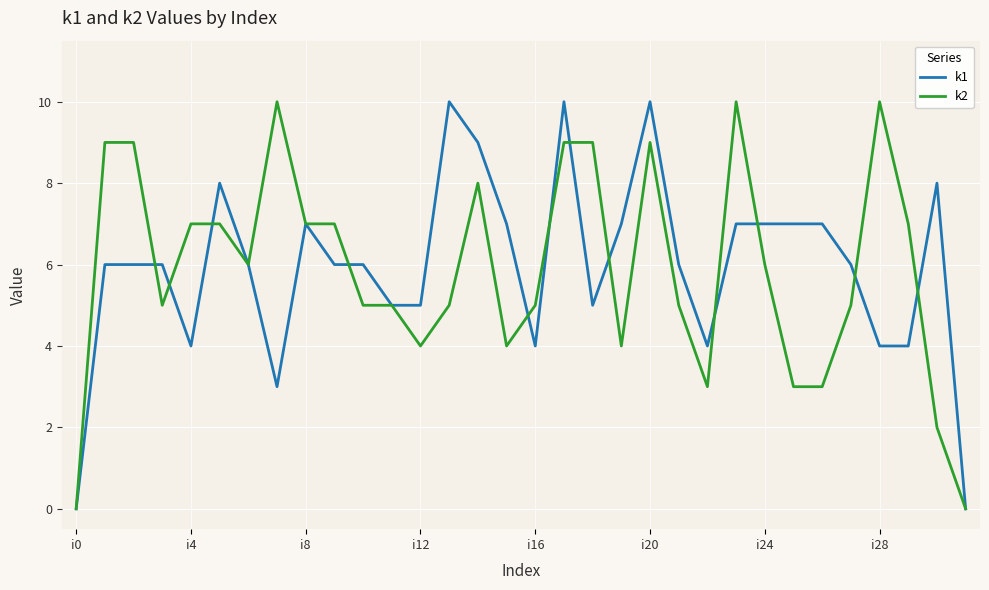

What is the greatest value displayed?

10